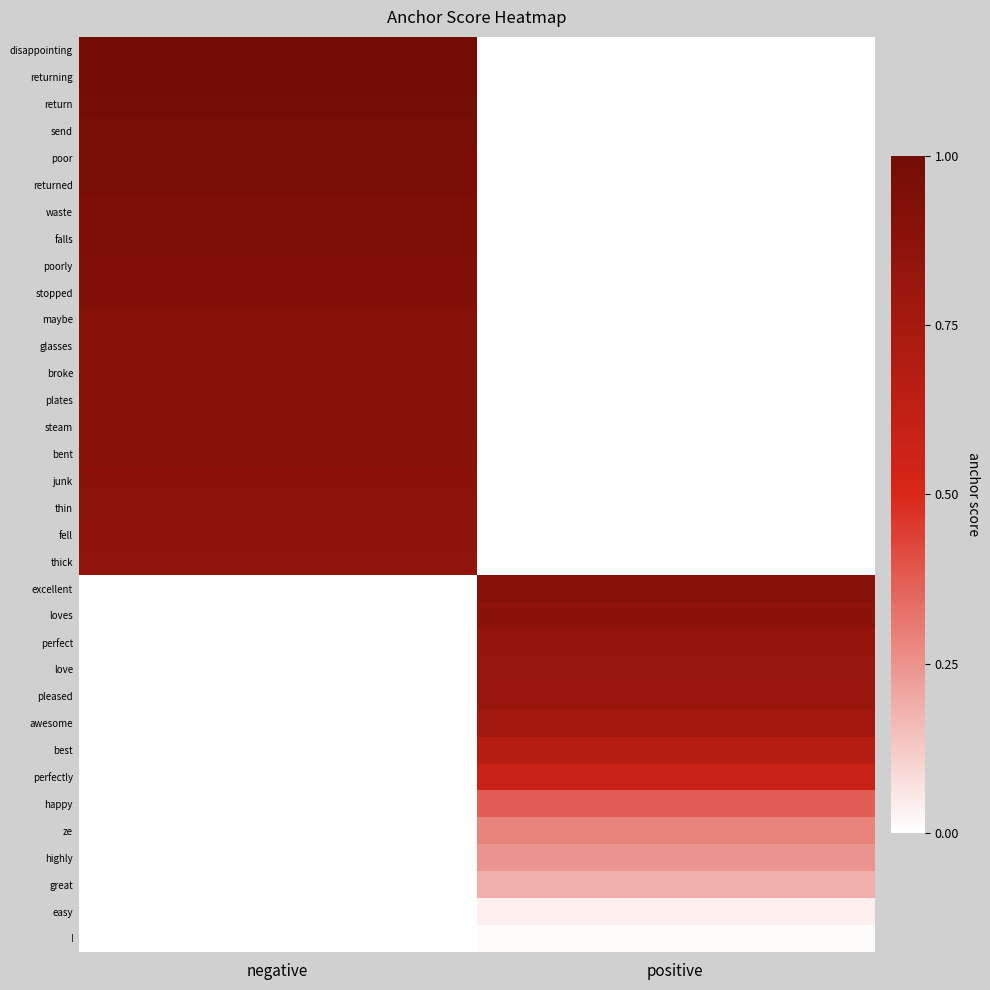

Rank the series by their maximum value, from lowest to highest.

!, easy, great, highly, ze, happy, perfectly, best, awesome, pleased, love, perfect, thick, fell, thin, junk, loves, bent, plates, steam, broke, excellent, glasses, maybe, stopped, poorly, falls, waste, returned, poor, send, return, disappointing, returning